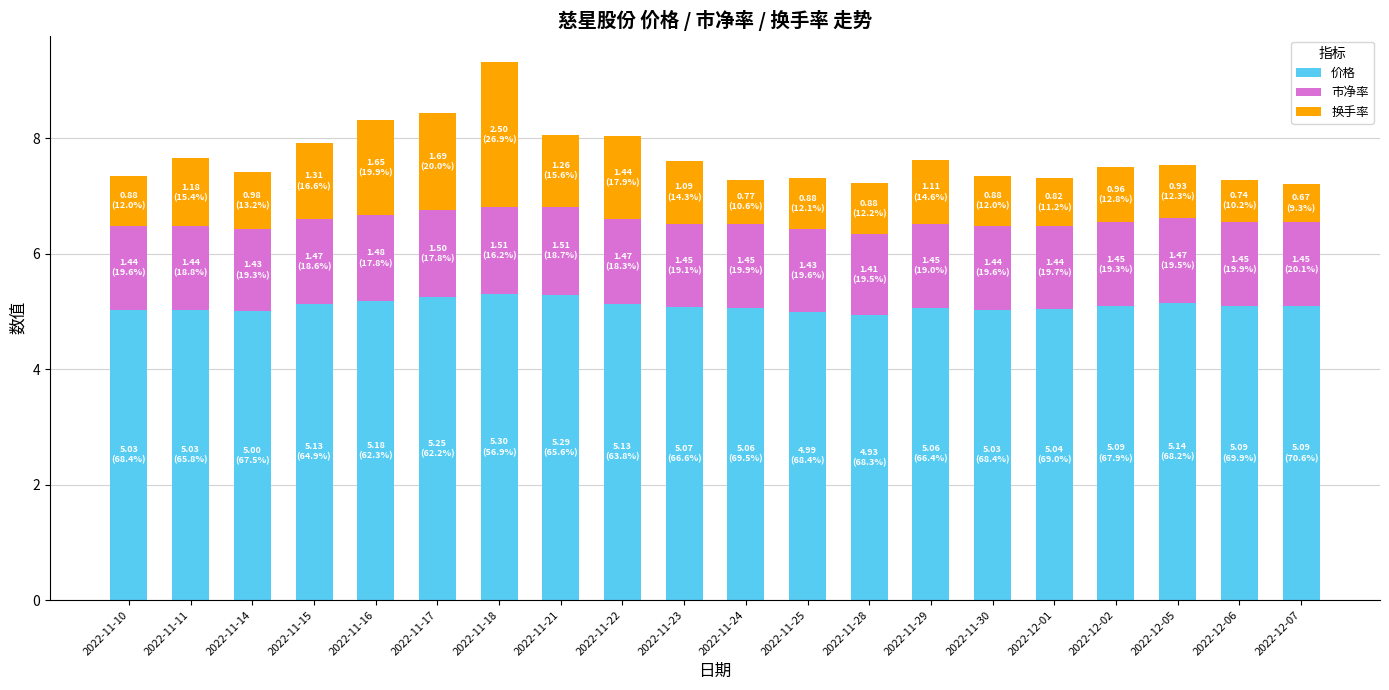

Is it true that 价格 equals 8.9 at 2022-12-06?

False